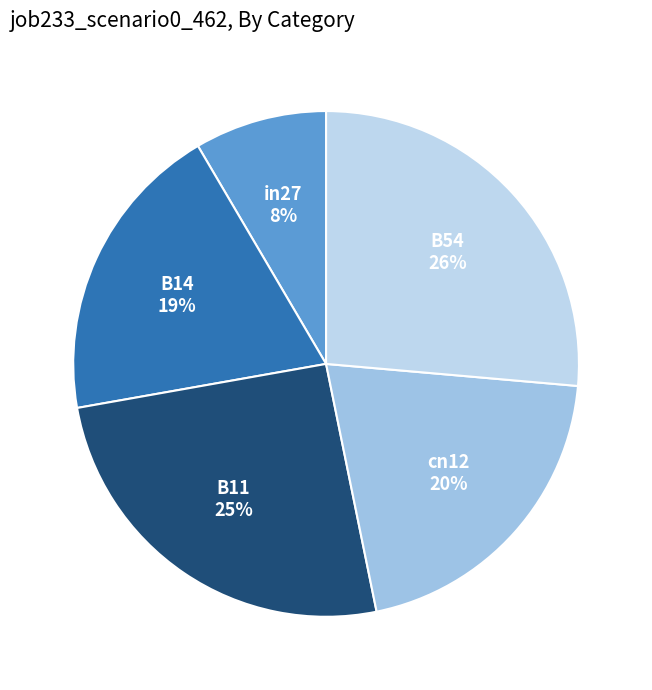

How many slices are in this pie chart?

5